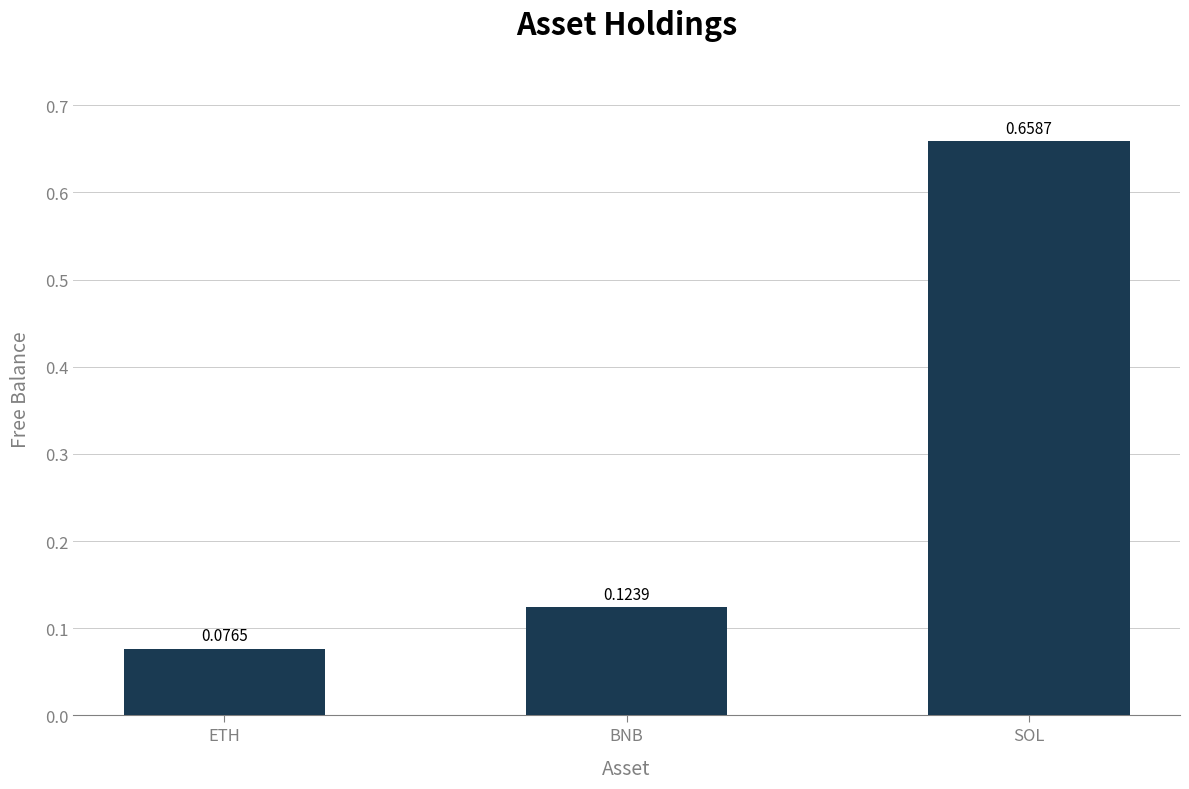

Which category has the lowest value across all series?

ETH